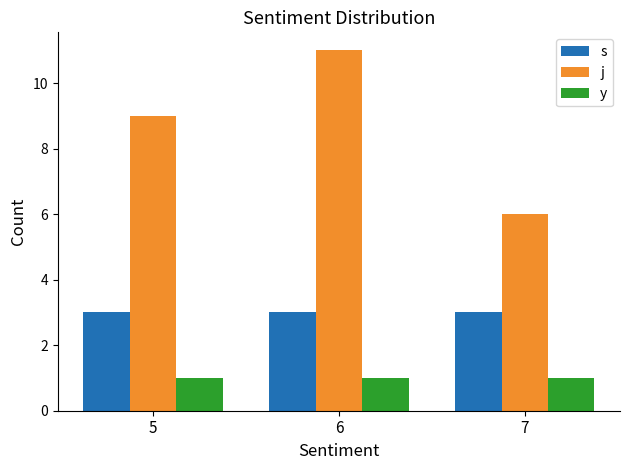

Count the number of data series in this chart.

3